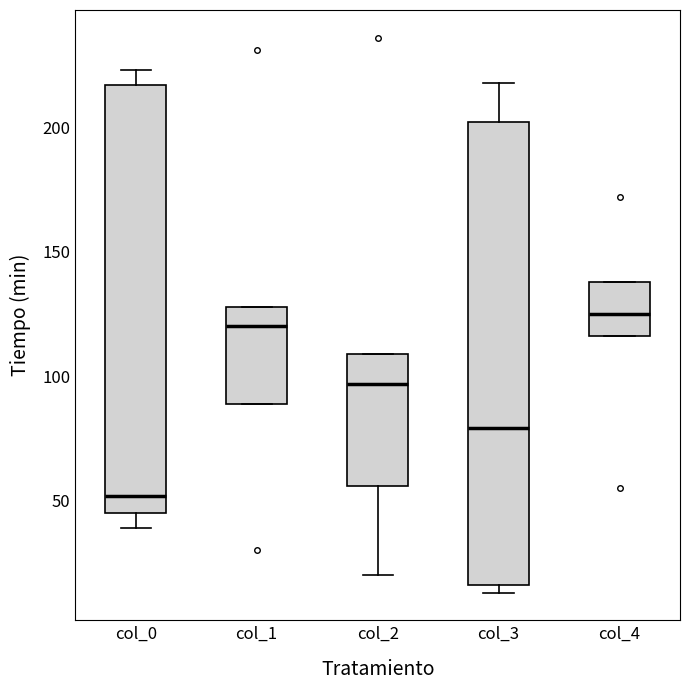

Reading left to right, read every box against the y-axis: the position of its median line, the range the box covers, and the ends of its whiskers. The values are not printed on the chart, so give them approximately, as read against the axis.

col_0: median 50, box 45 to 215, whiskers 40 to 225
col_1: median 120, box 90 to 130, whiskers 90 to 130
col_2: median 95, box 55 to 110, whiskers 20 to 110
col_3: median 80, box 15 to 200, whiskers 15 (just below the box's lower edge) to 220
col_4: median 125, box 115 to 140, whiskers 115 to 140